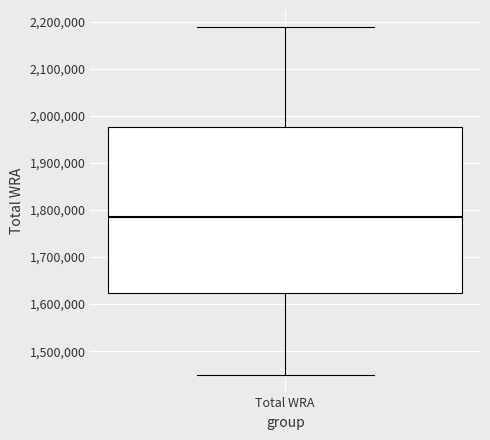

Where is the lower edge of the box for Total WRA on the y-axis? The values are not printed on the chart, so give them approximately, as read against the axis.

1620000